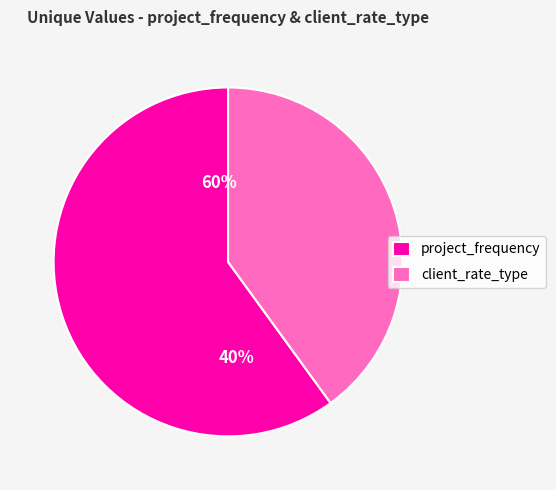

How much of the chart is everything except client_rate_type?

60.0%